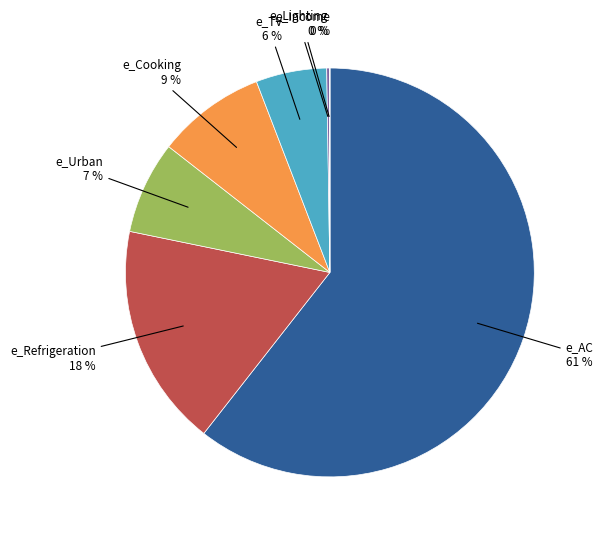

To the nearest percent, what is the average slice percentage?

14%